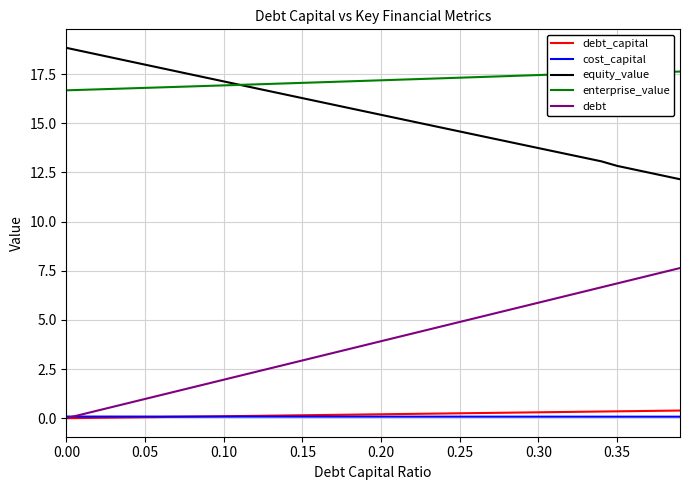

What is the maximum value shown in the chart?

18.8